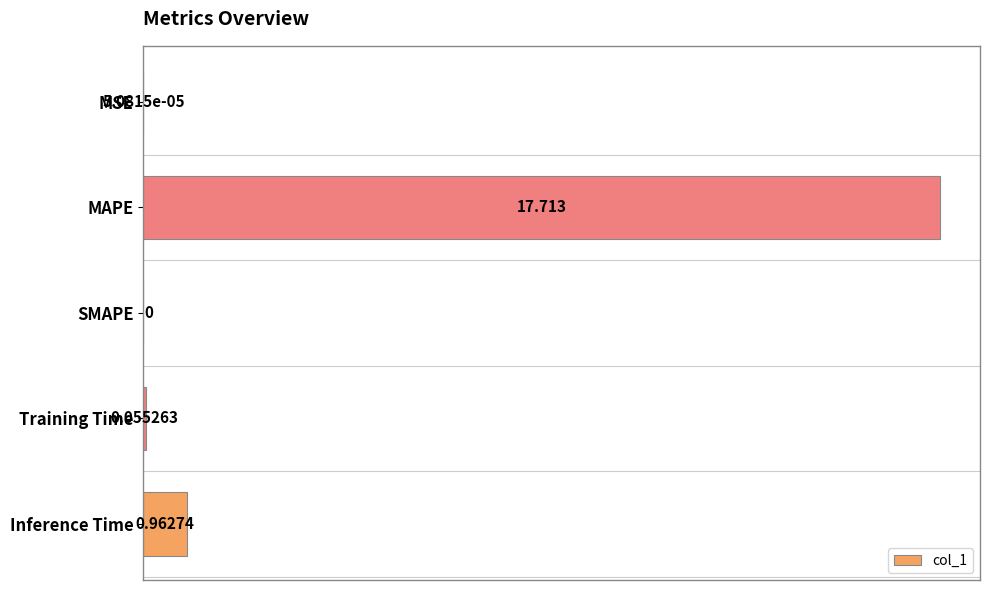

Where is the data nearest to the value 8?

Inference Time